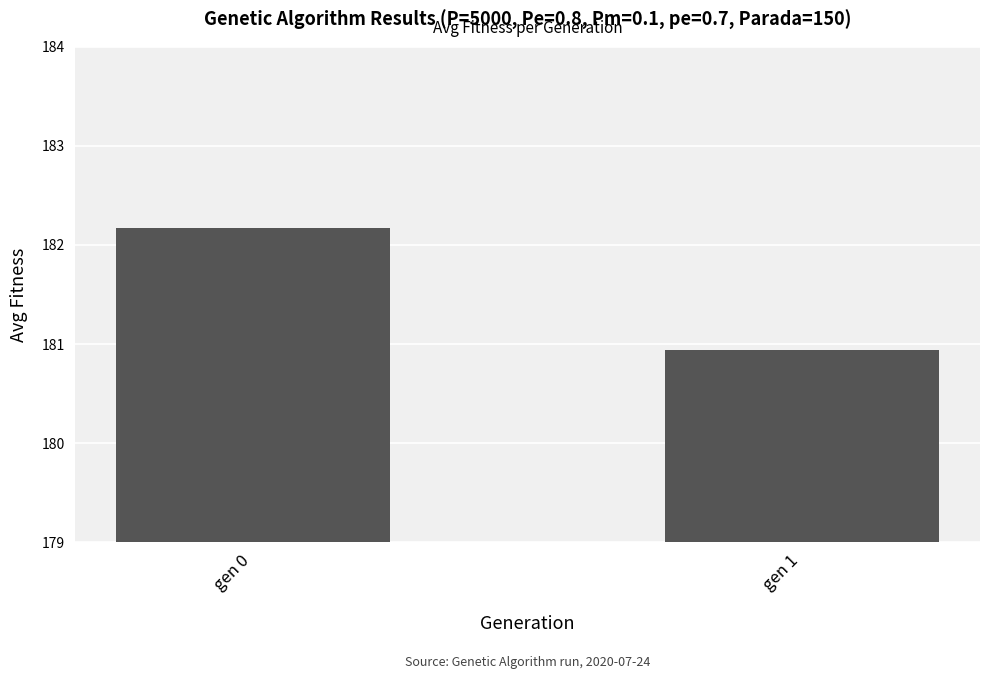

What is the sum of the values at gen 0 and gen 1?

363.1